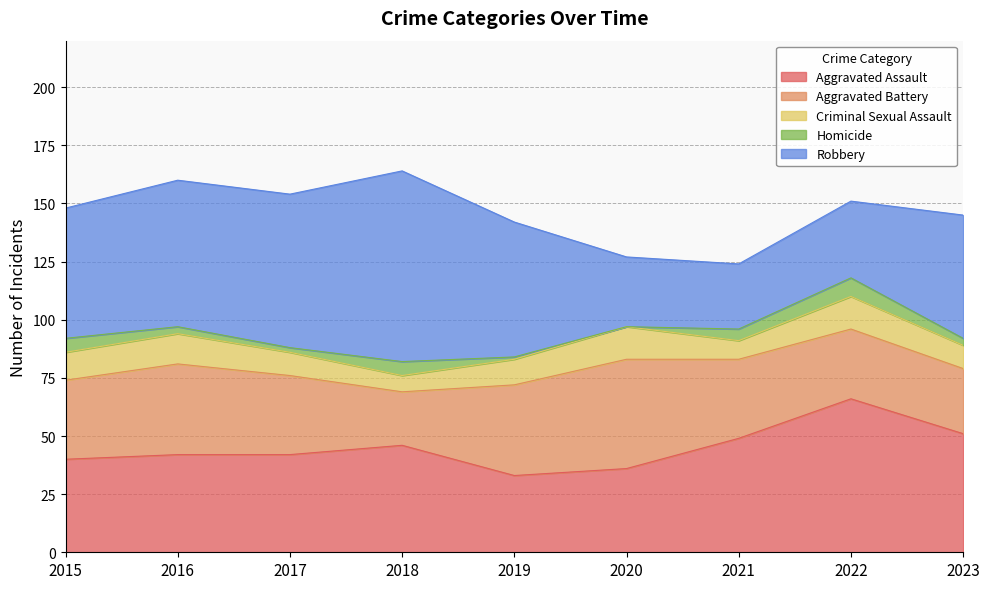

What is the sum of the Criminal Sexual Assault values at 2023 and 2021?

18